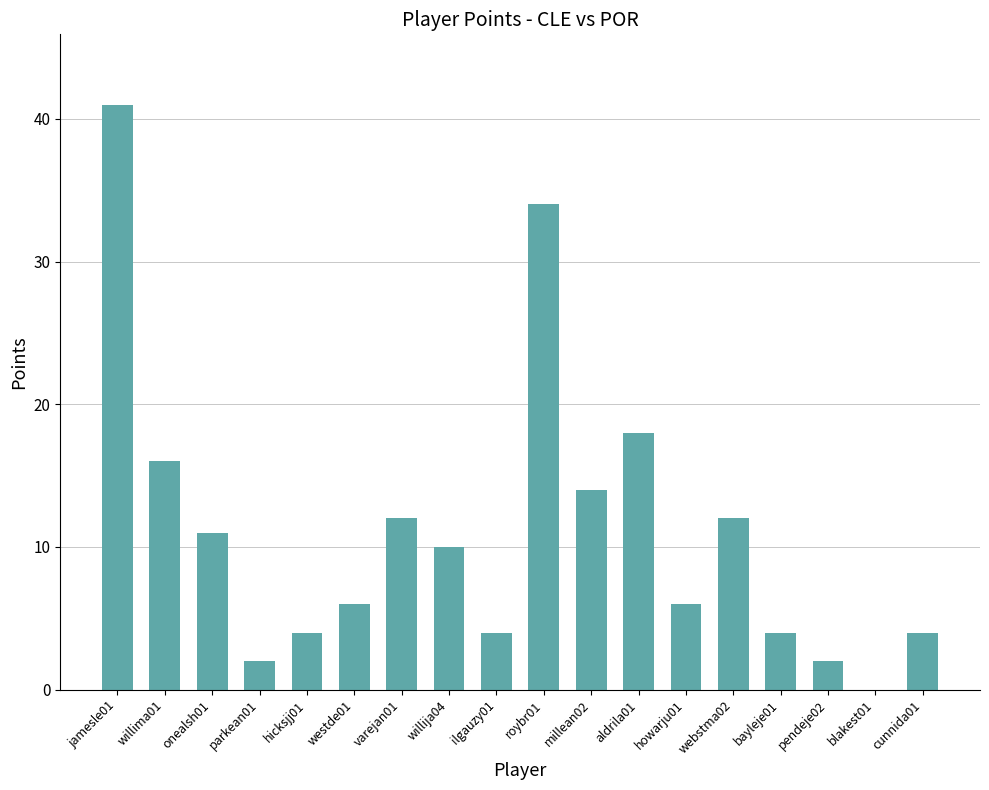

What is the approximate value at pendeje02?

2